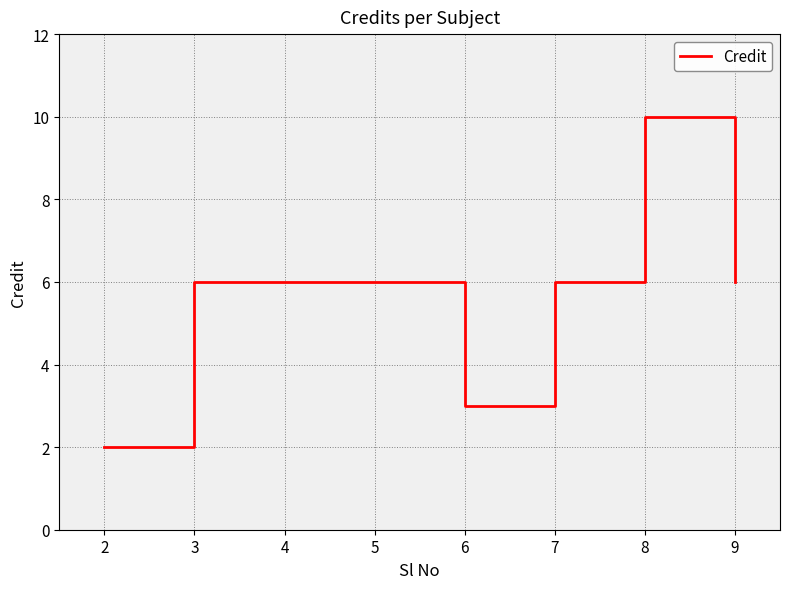

Does the chart display data point markers on the line(s)?

No